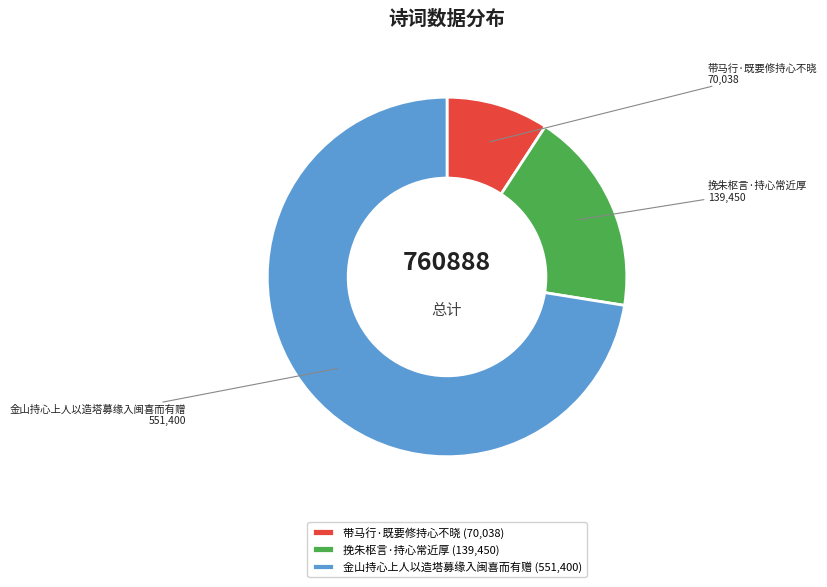

Which has a higher value, 带马行·既要修持心不晓 or 挽朱枢言·持心常近厚?

挽朱枢言·持心常近厚